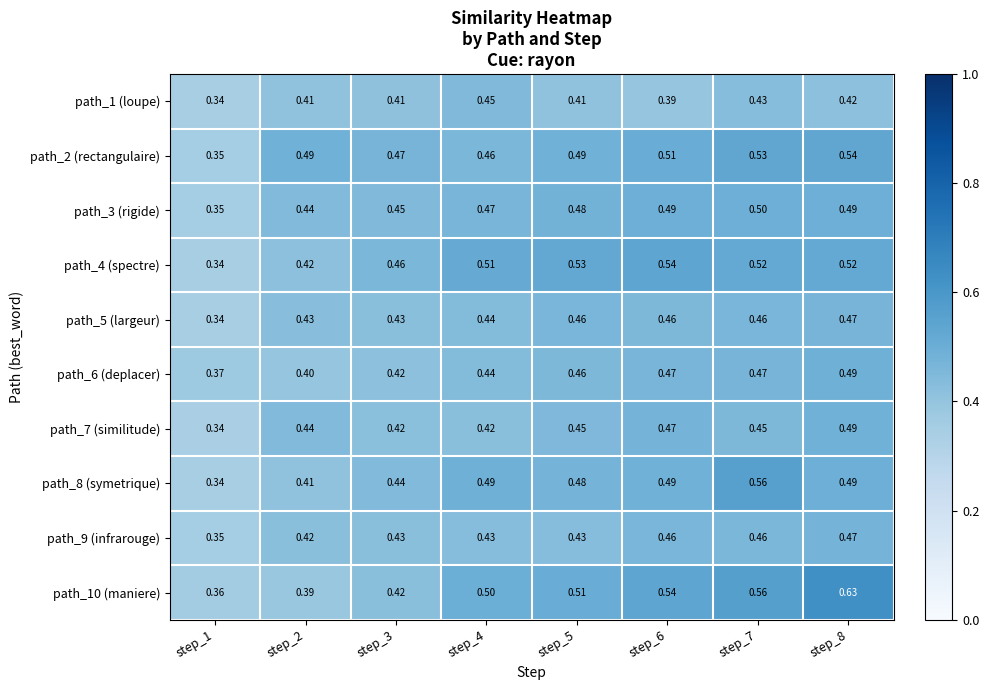

Is the value of path_9 (infrarouge) at step_1 greater than the value of path_2 (rectangulaire) at step_2?

No